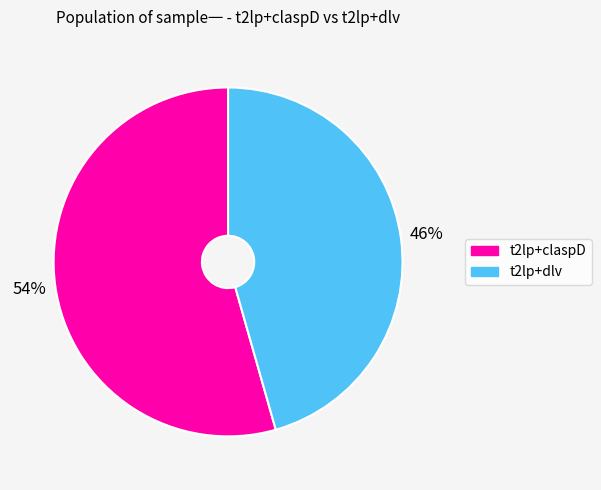

How many segments does this pie chart have?

2